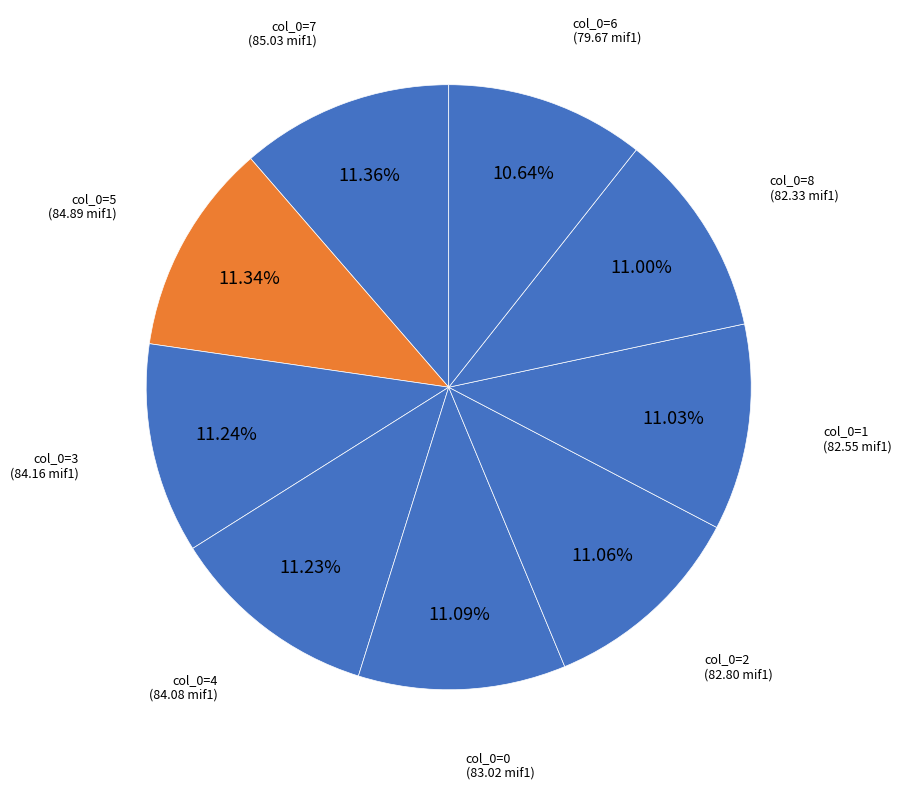

Is there a majority slice in this chart?

No